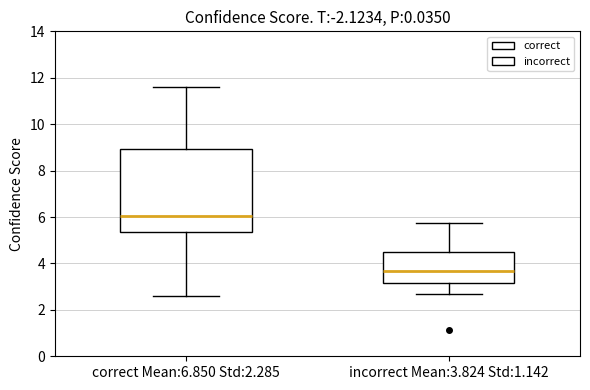

Which box has the highest median line?

correct Mean:6.850 Std:2.285